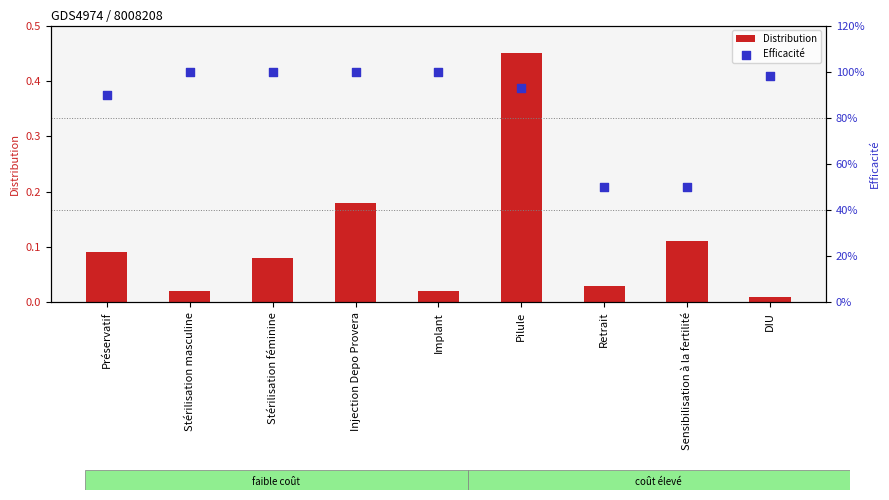

What is the total value across all series at Pilule?

1.4